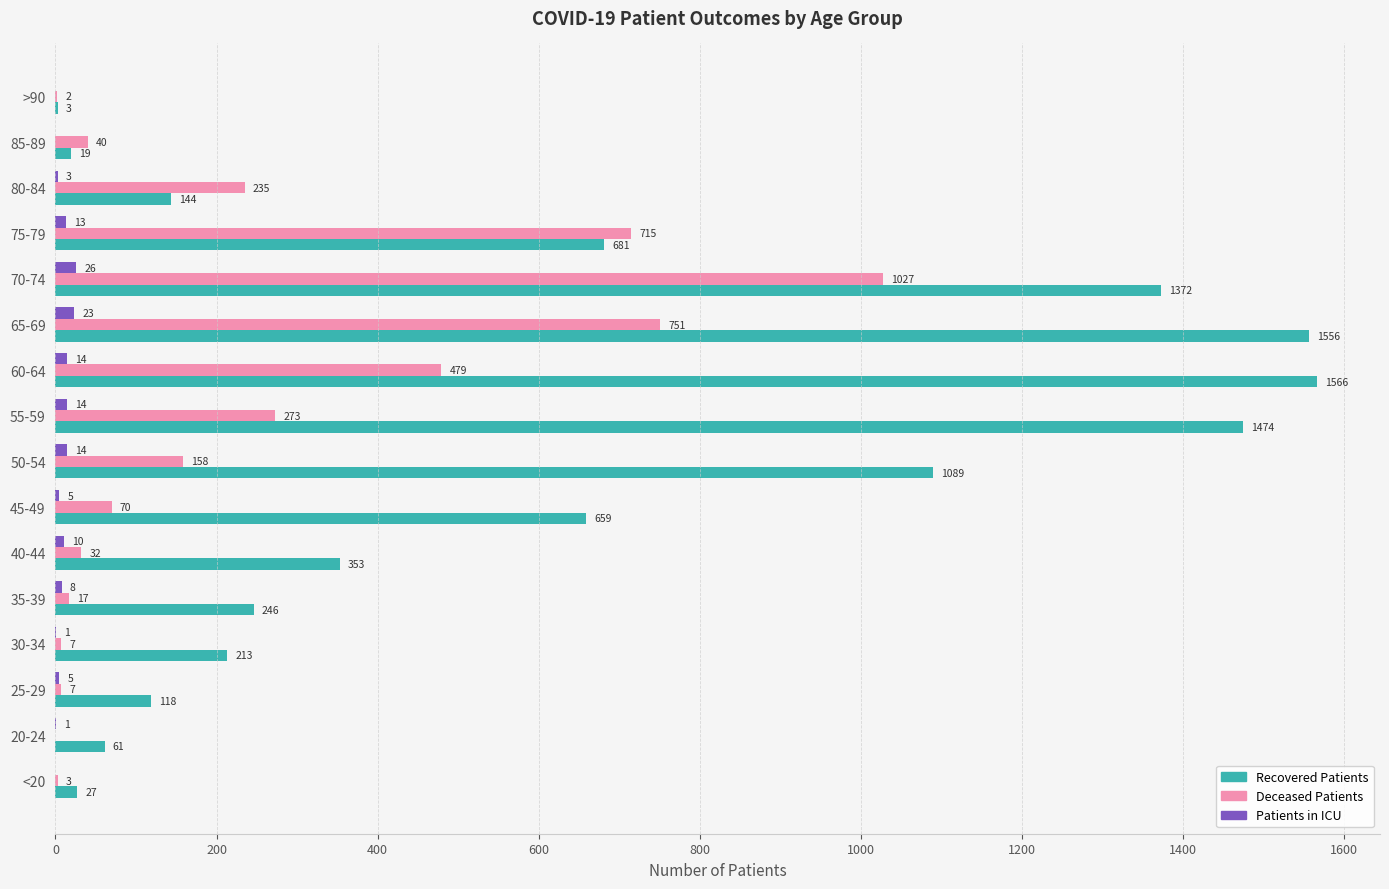

What are all the series names shown in the legend?

Recovered Patients, Deceased Patients, Patients in ICU